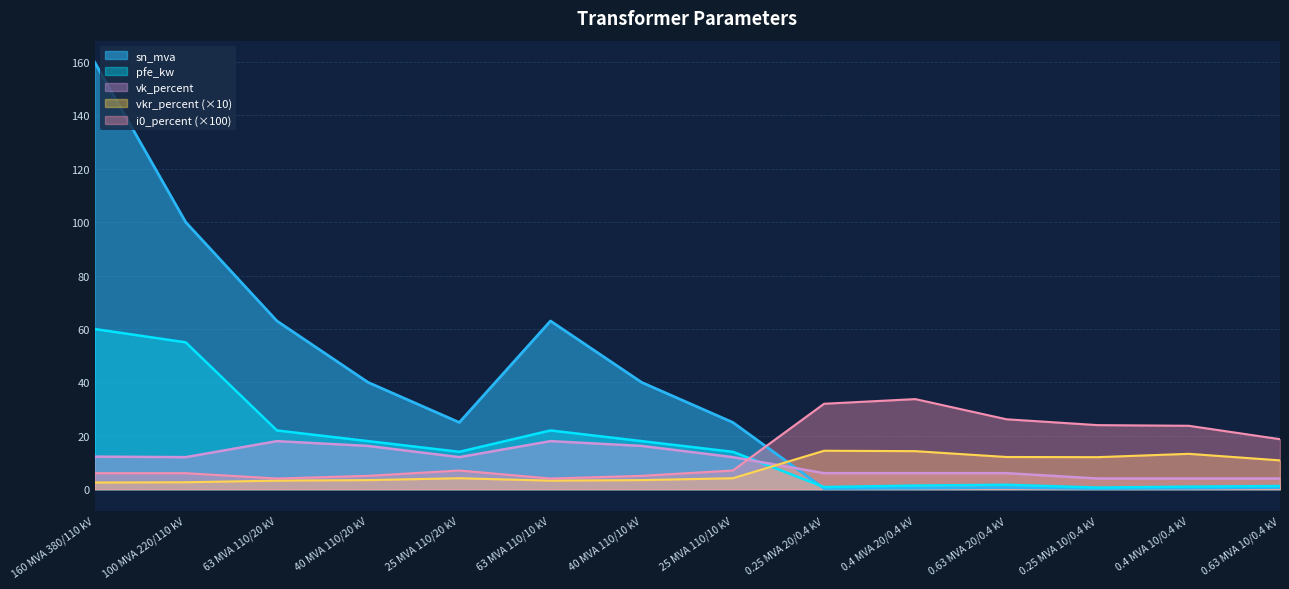

What is the difference between the vkr_percent values at 40 MVA 110/20 kV and 100 MVA 220/110 kV?

0.8